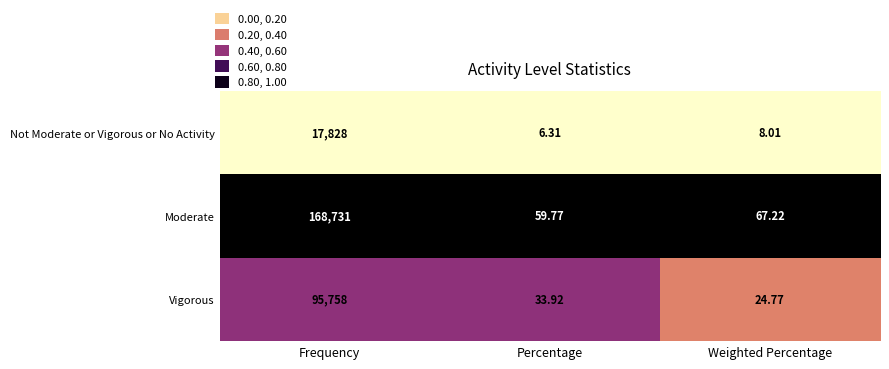

Where is Not Moderate or Vigorous or No Activity nearest to the value 8917?

Weighted Percentage